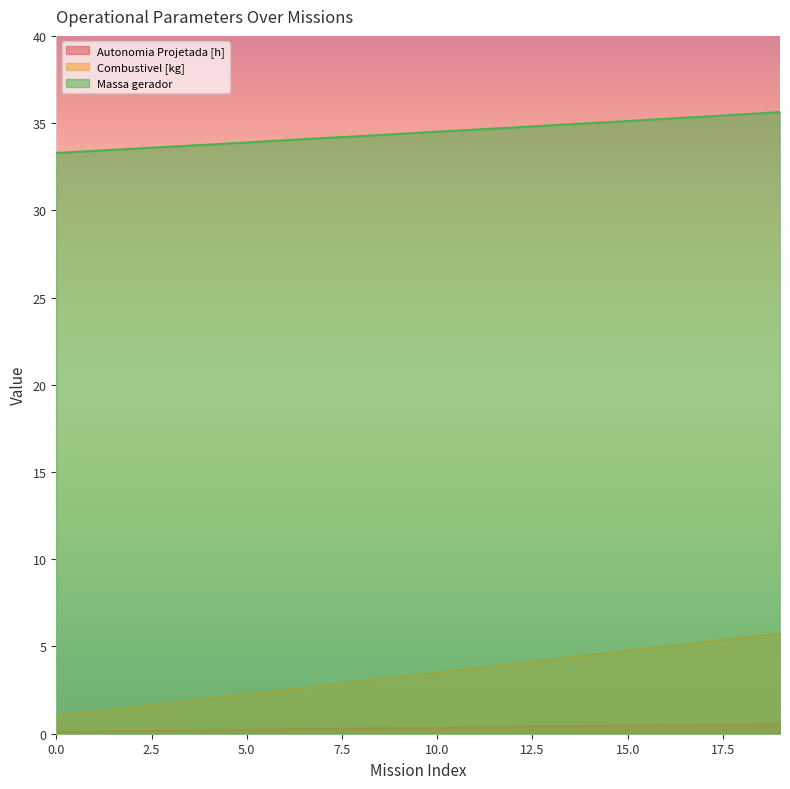

What is the difference between the maximum and second lowest values in the Autonomia Projetada [h] series?

0.4